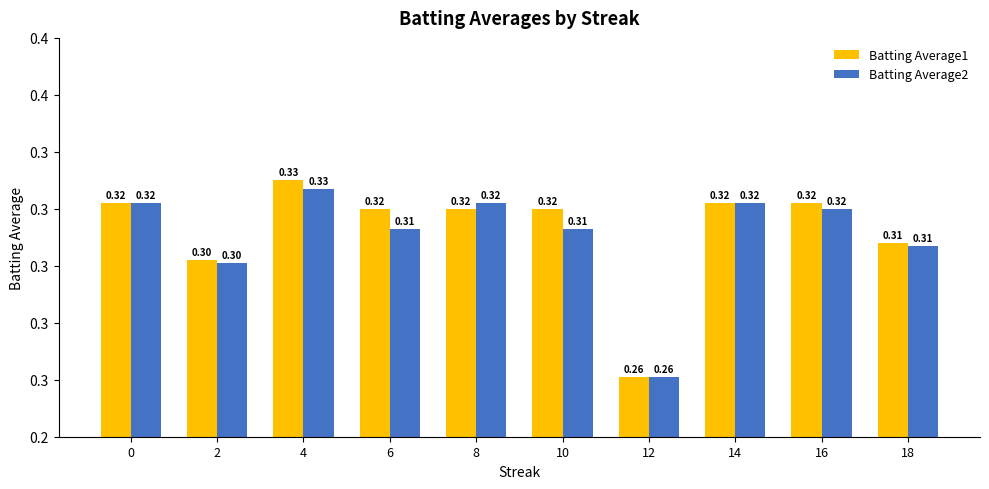

Rank the categories by Batting Average2 value from lowest to highest.

12, 2, 18, 6, 10, 16, 0, 8, 14, 4